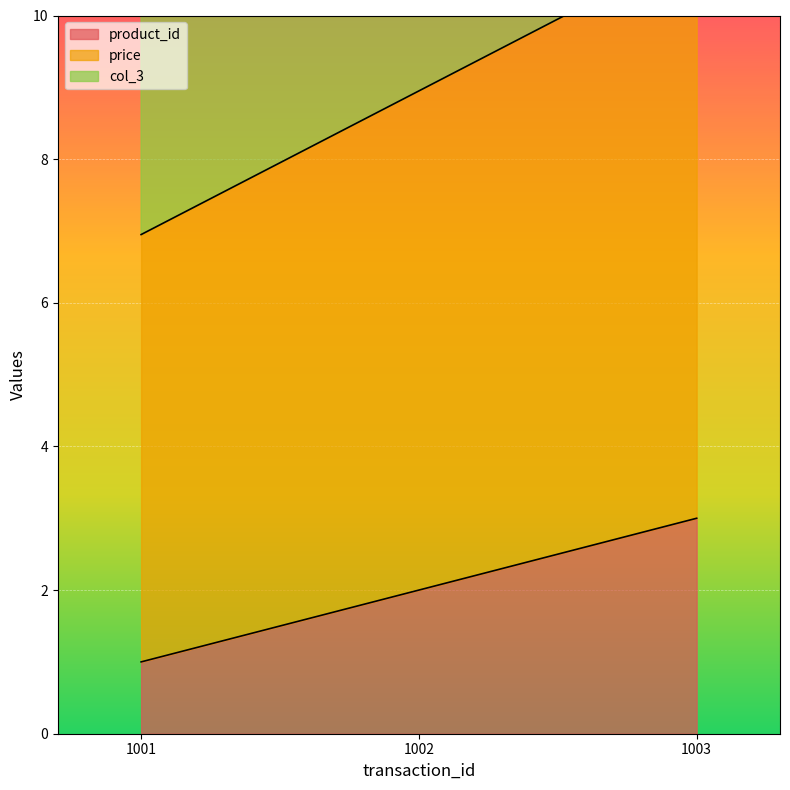

How many lines are shown in the chart?

3